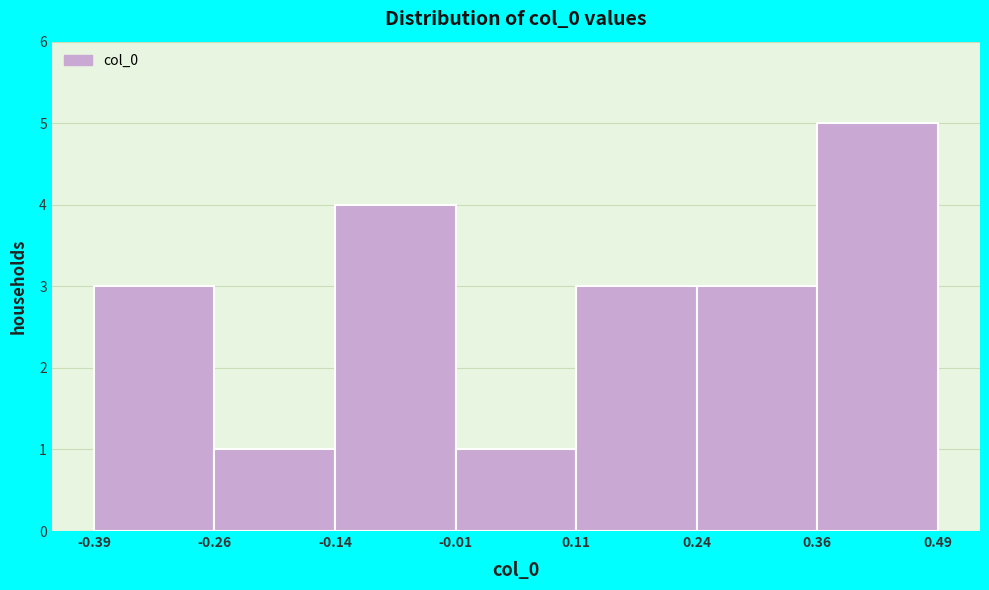

What is the height of the bar covering -0.01 to 0.11 on the x-axis? The values are not printed on the chart, so give them approximately, as read against the axis.

1